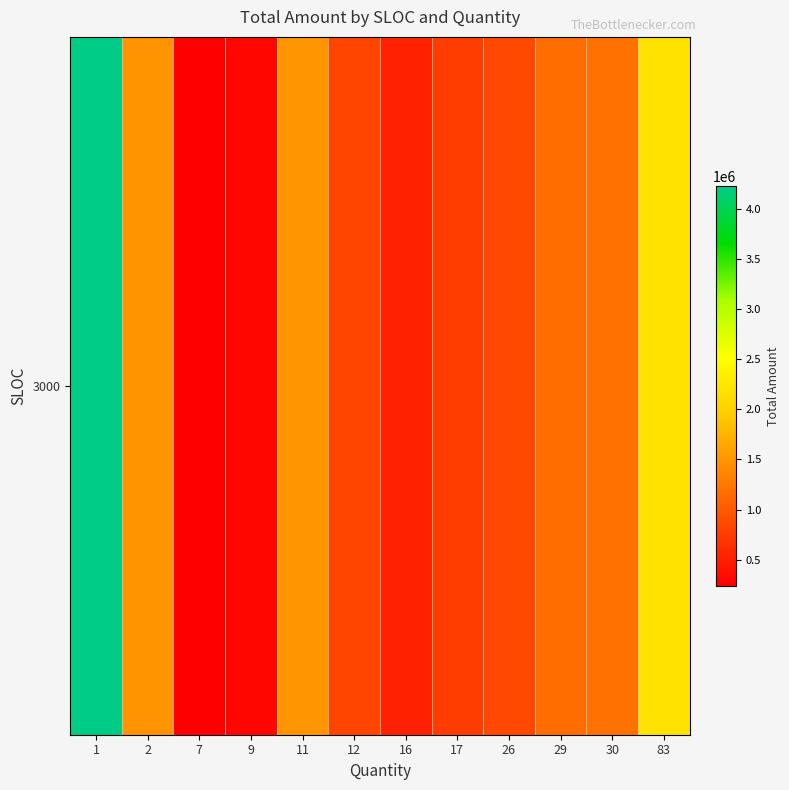

Rank the categories by value from highest to lowest.

1, 83, 11, 2, 30, 29, 26, 12, 17, 16, 9, 7